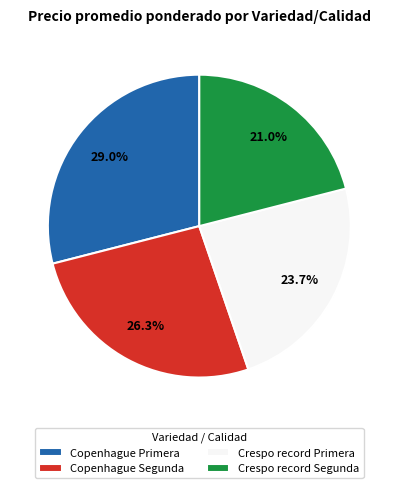

Between Crespo record Primera and Crespo record Segunda, which is larger?

Crespo record Primera